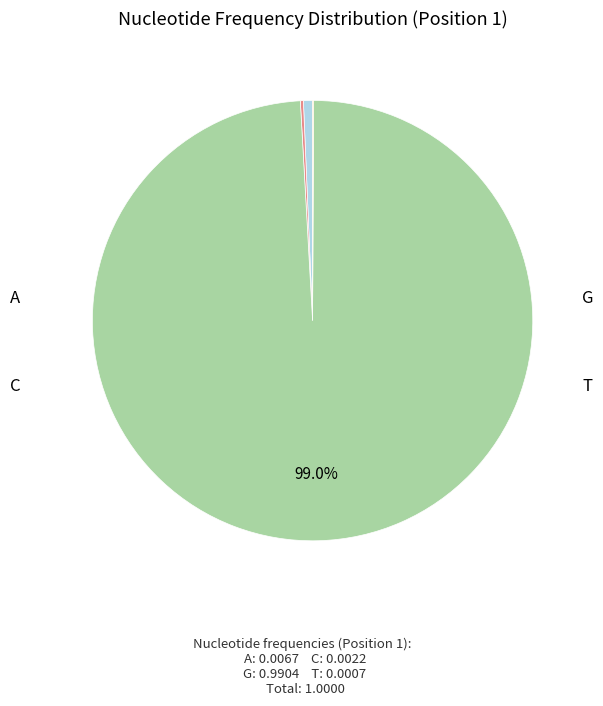

What is the largest slice in the pie chart?

G